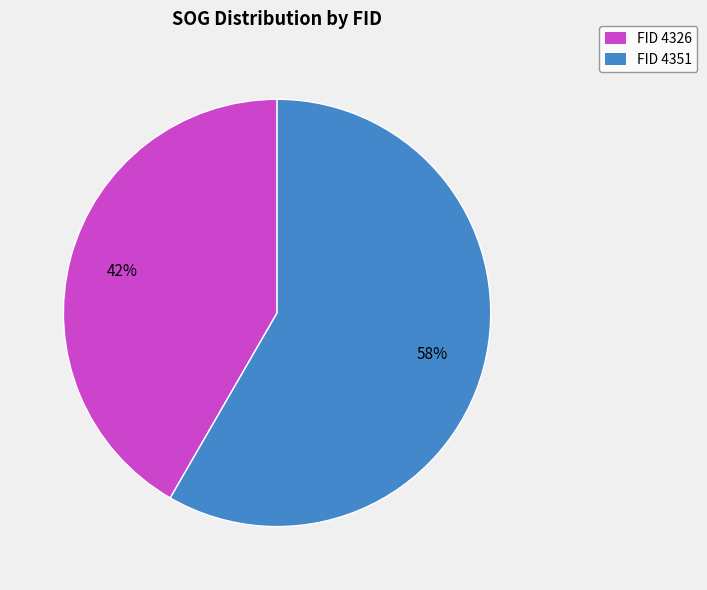

What is the majority slice?

FID 4351